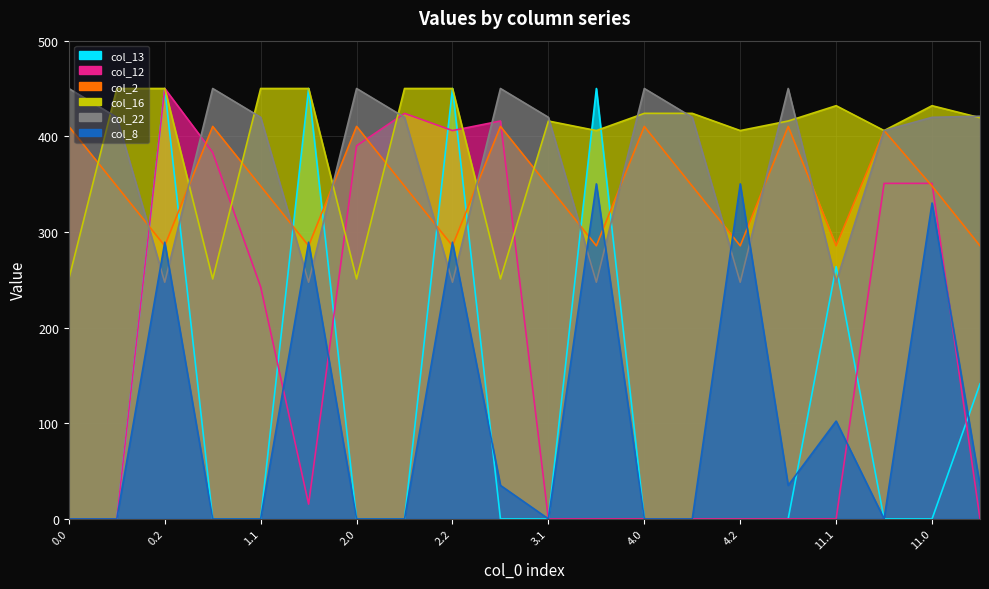

What is the sum of the col_13 values at 13.0 and 0.2?

591.2